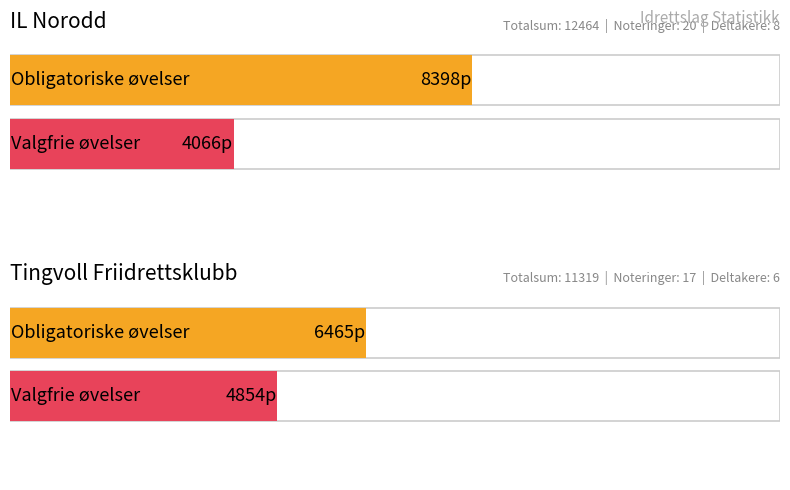

At which category is the sum across all series the highest?

IL Norodd